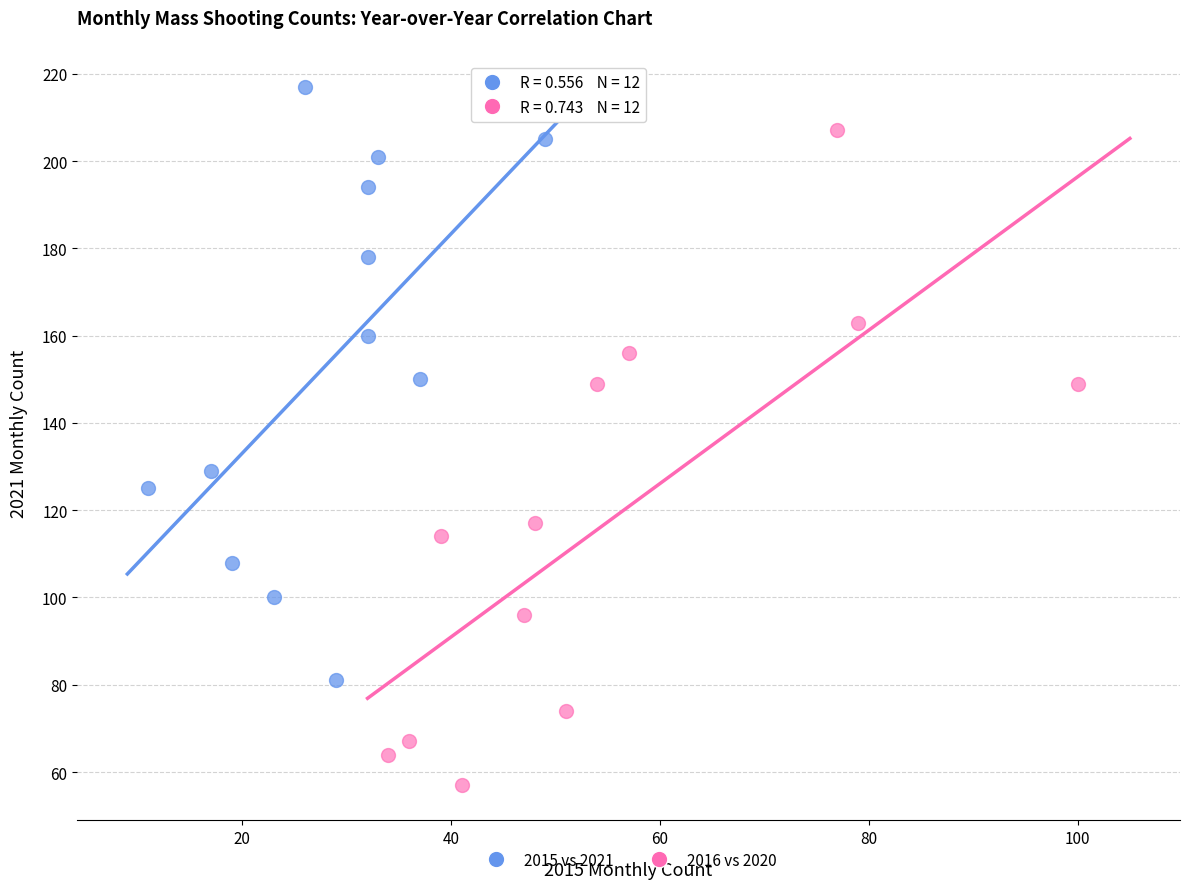

Which series contains the lowest Y value?

2016 vs 2020